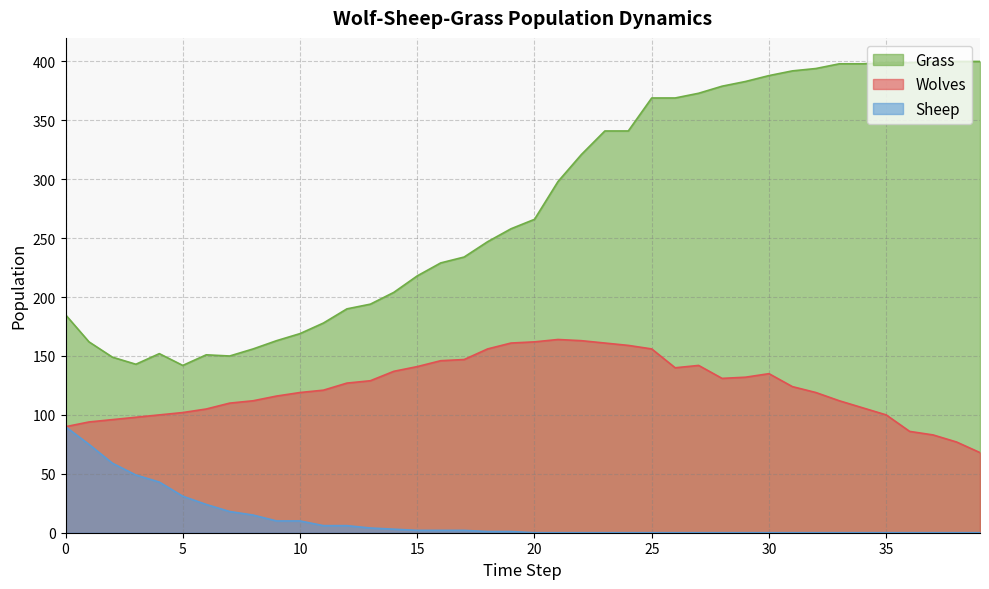

The Sheep series shows 43 at 4. True or false?

True